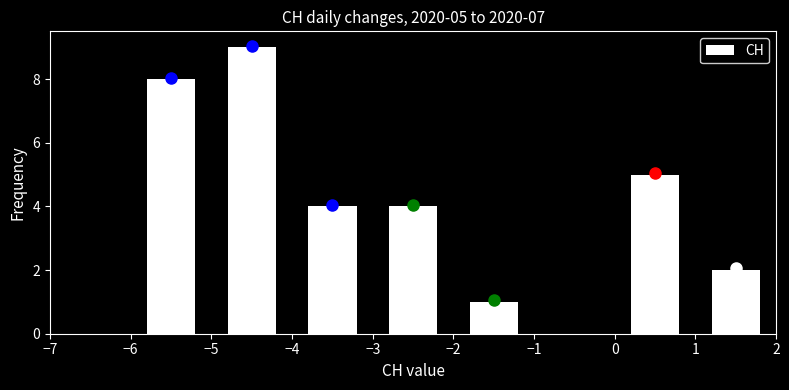

Which range on the x-axis has the tallest bar?

-5 to -4